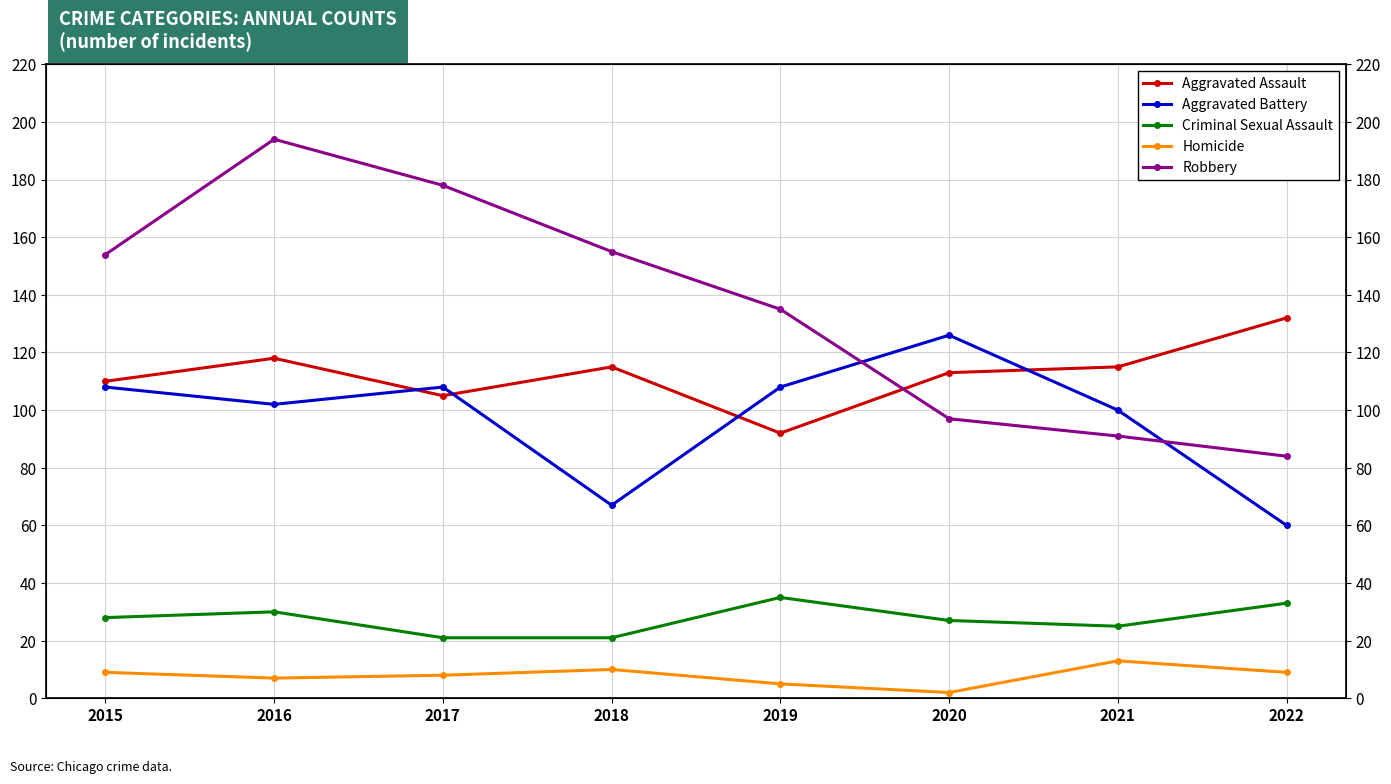

At which category is the sum across all series the highest?

2016